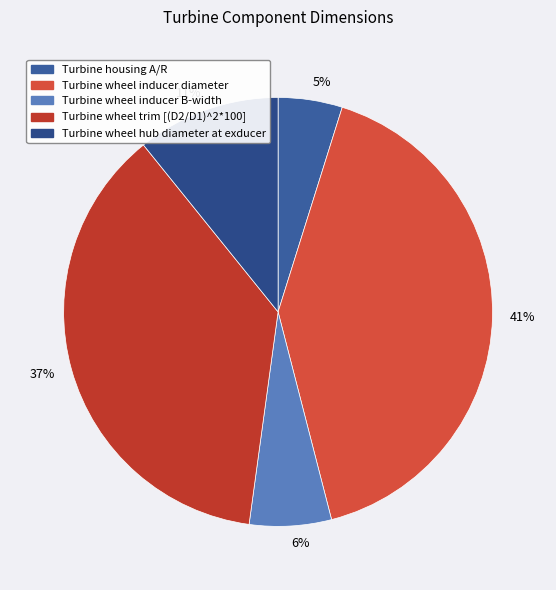

Combined, do 11% and 41% account for over 50%?

Yes